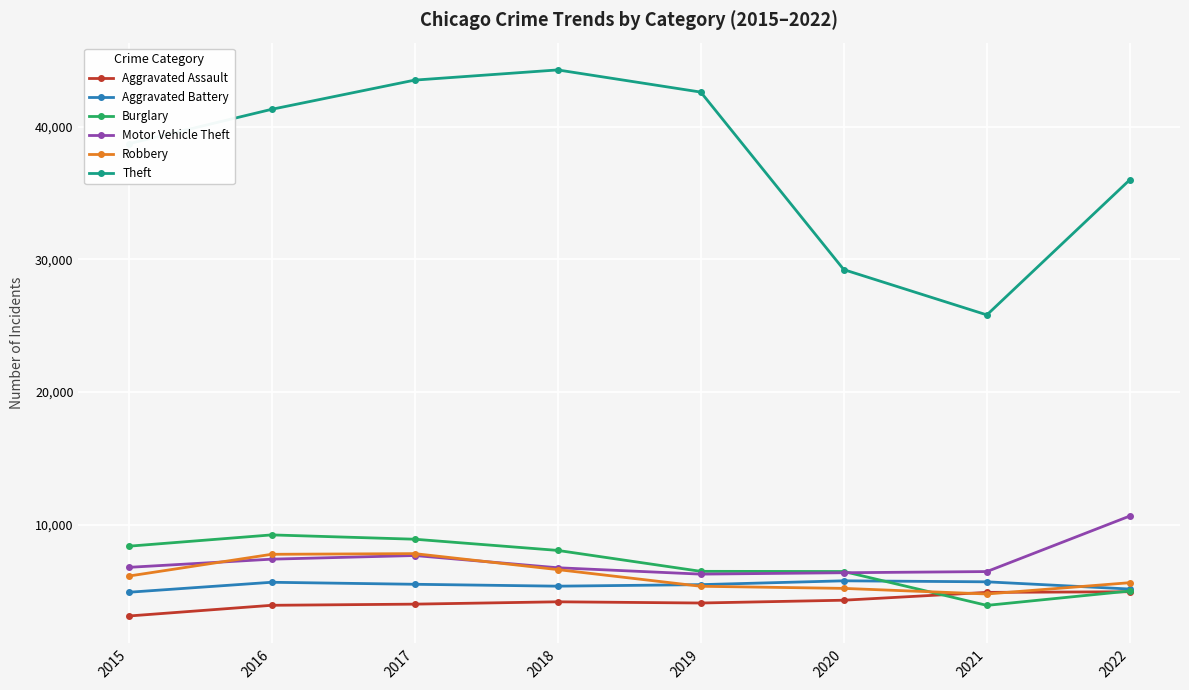

What is the sum of all Burglary values?

56488